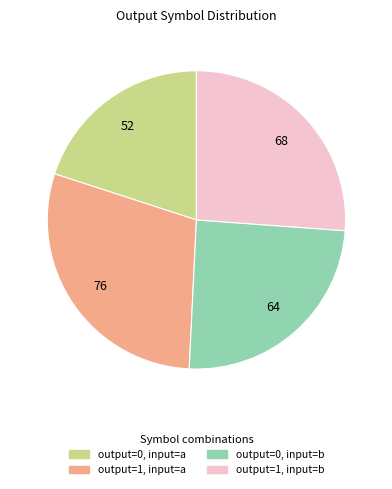

Is there any slice that represents more than half of the pie?

No